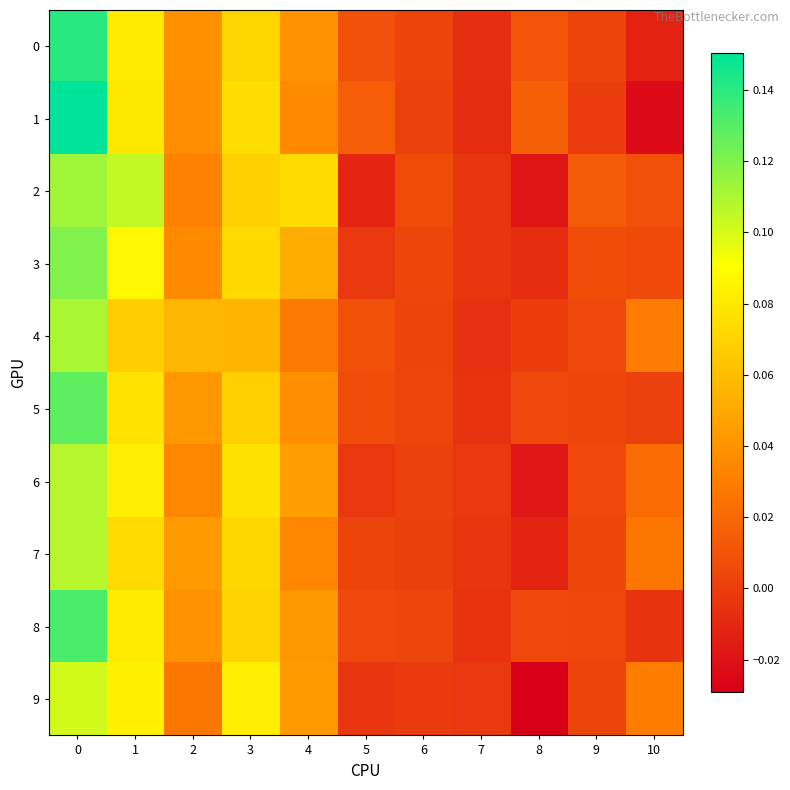

Which category has the lowest value across all series?

8